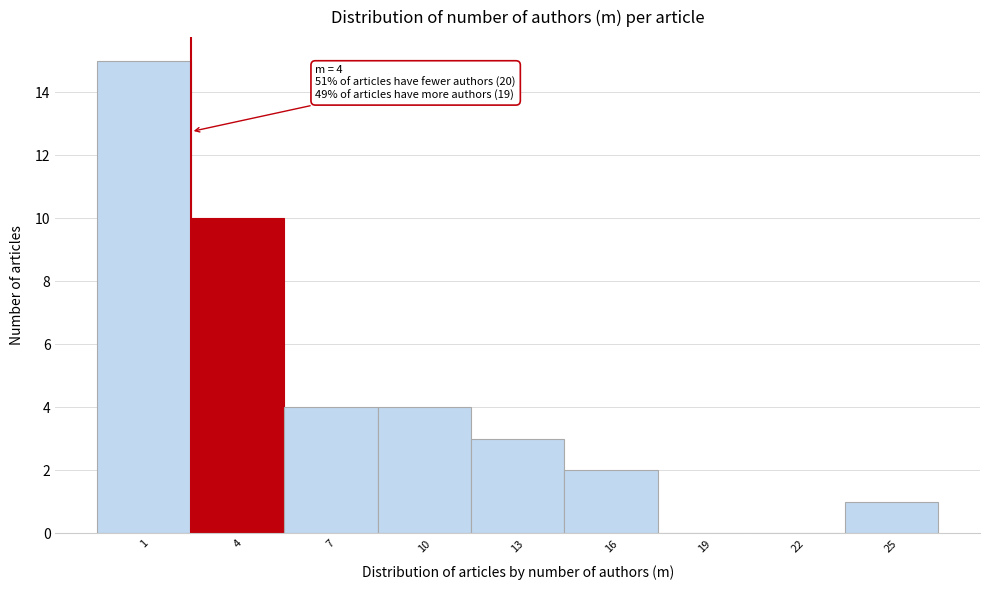

Reading right to left, transcribe all the data shown in this chart.

25=1	22=0	19=0	16=2	13=3	10=4	7=4	4=10	1=15